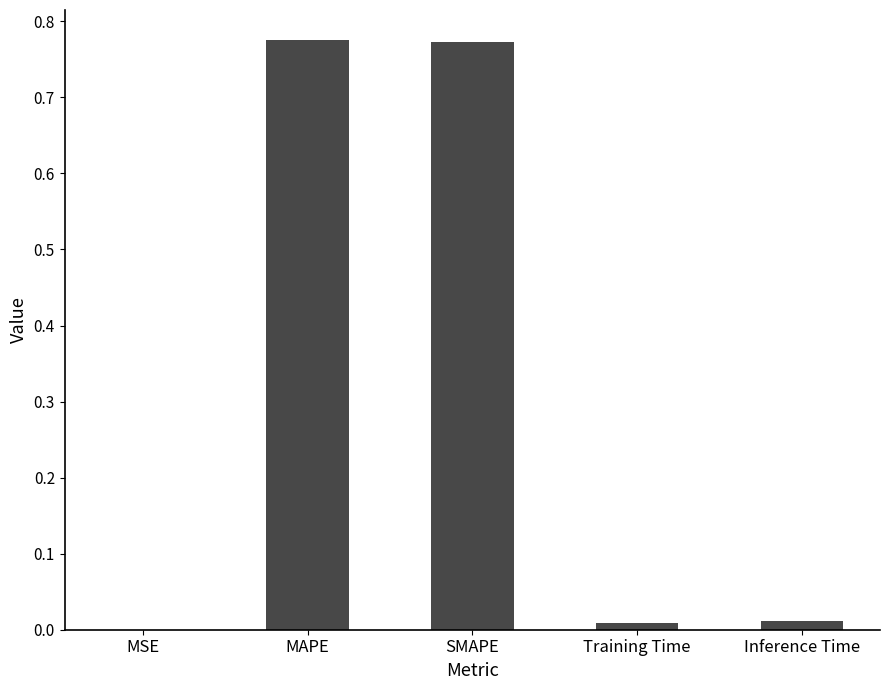

Between SMAPE and Training Time, which is larger?

SMAPE